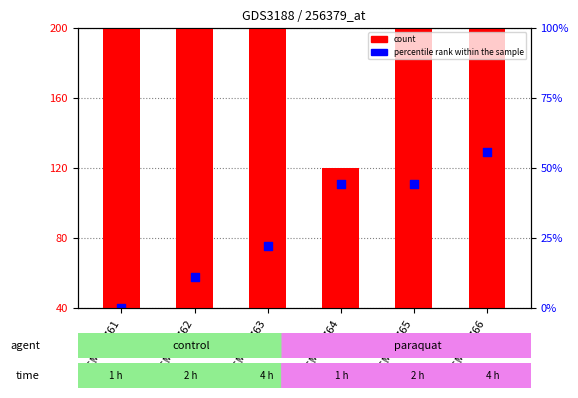

Approximately how many times larger is the value at GSM264762 compared to GSM264766?

0.4